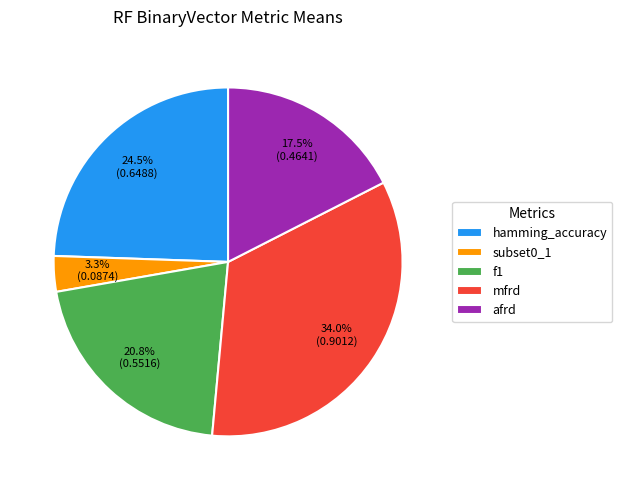

To the nearest percent, what is the average slice percentage?

20%